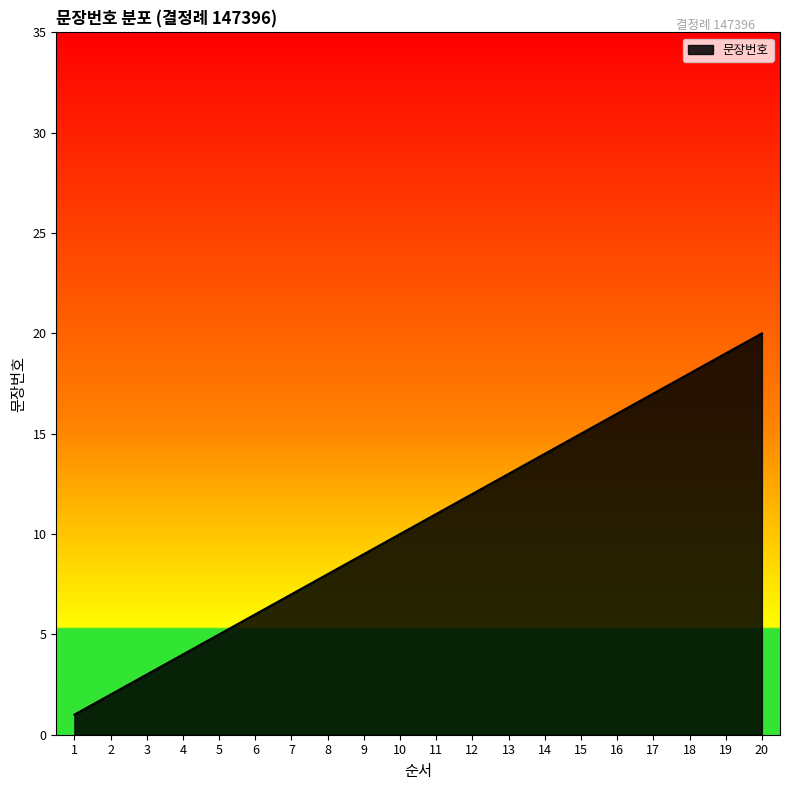

What is the sum of all values?

210